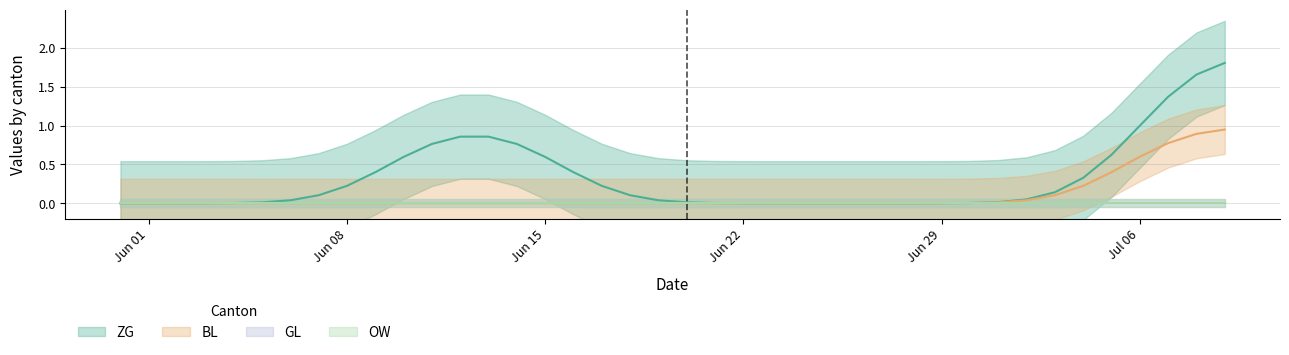

What is the greatest value displayed?

2